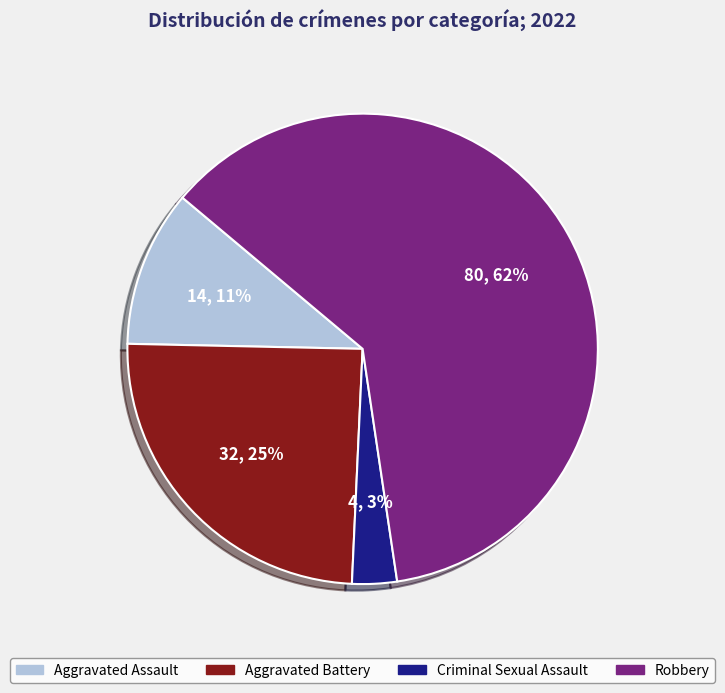

Is there any slice that represents more than half of the pie?

Yes